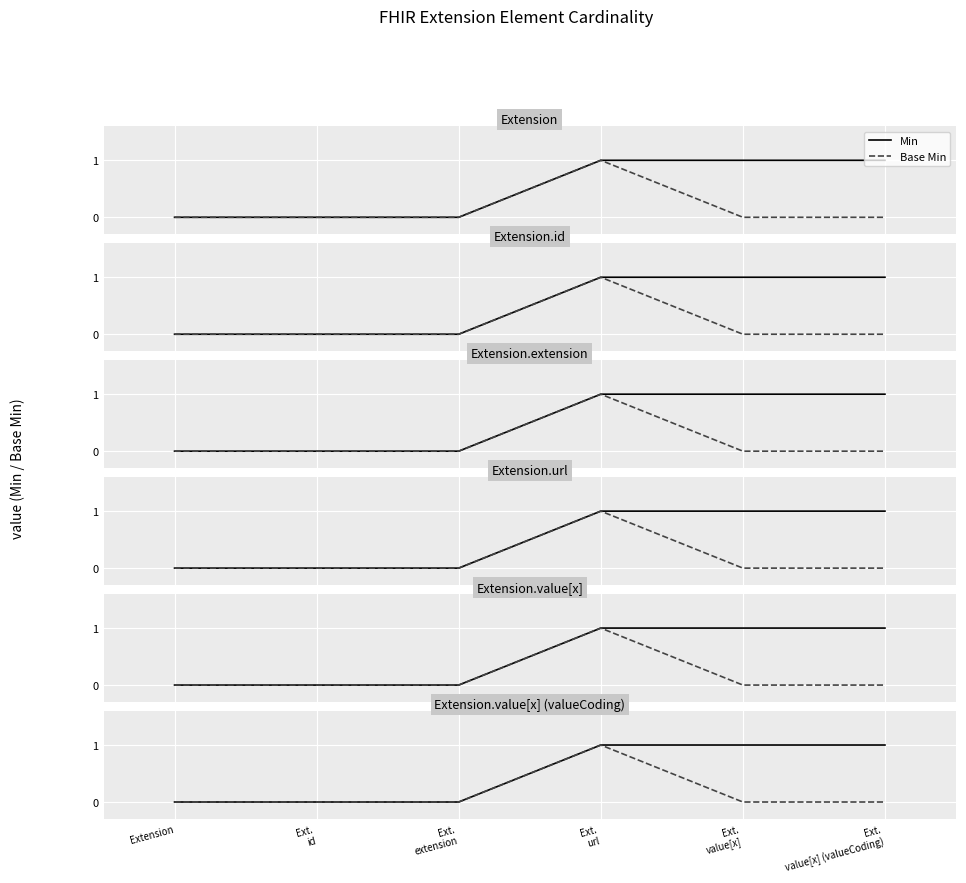

Count the Min values in the range 0 to 1.

6